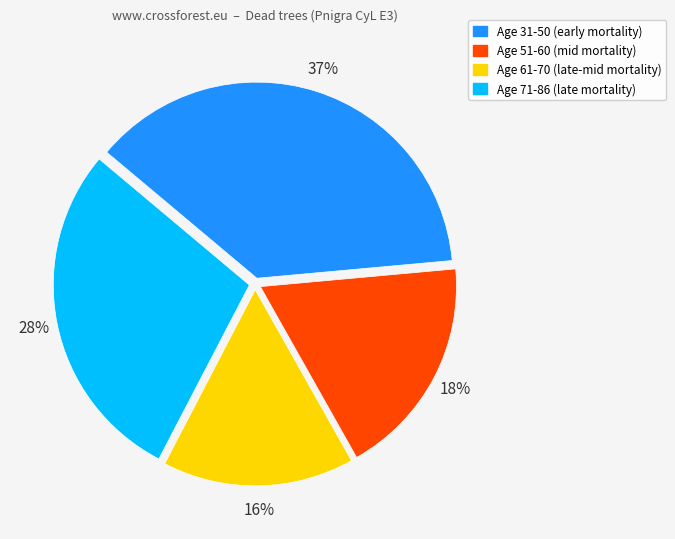

How many slices are in this pie chart?

4